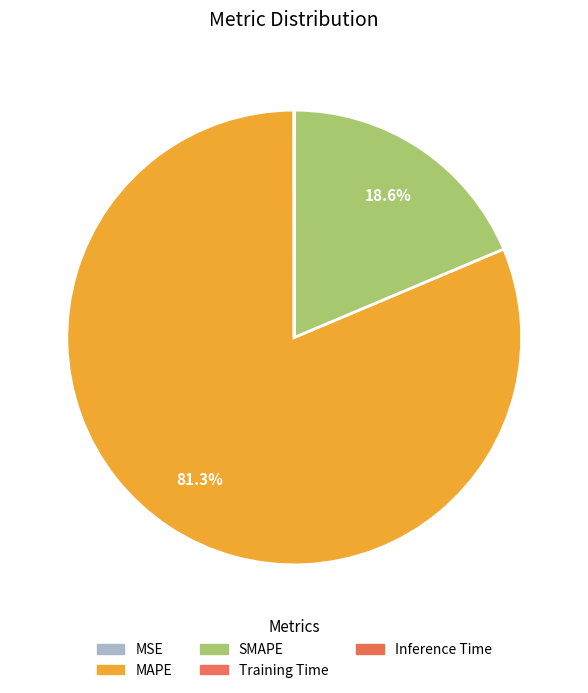

What is the total percentage of SMAPE and Inference Time?

18.6%